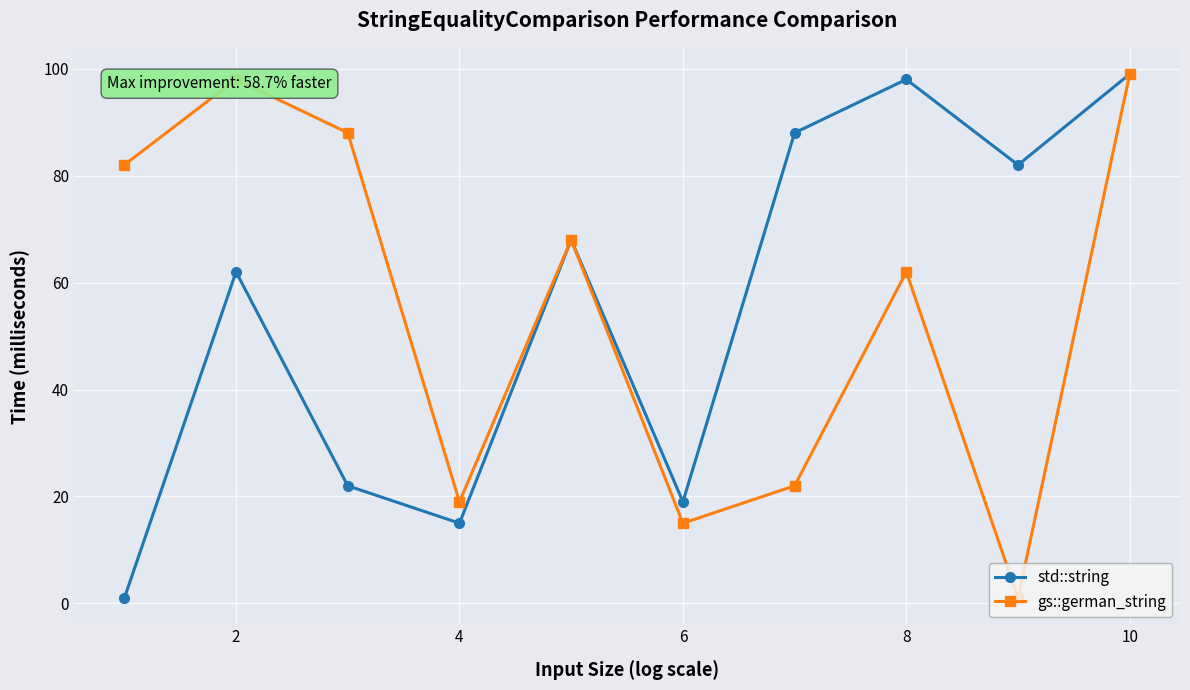

At how many categories does at least one series exceed 96?

3